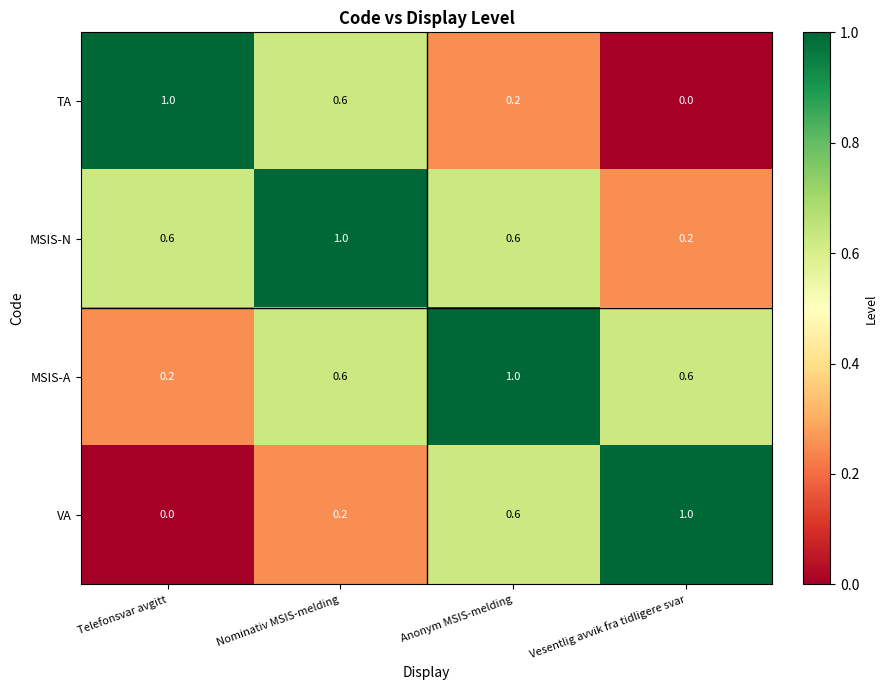

What is the total value across all series at Nominativ MSIS-melding?

2.4